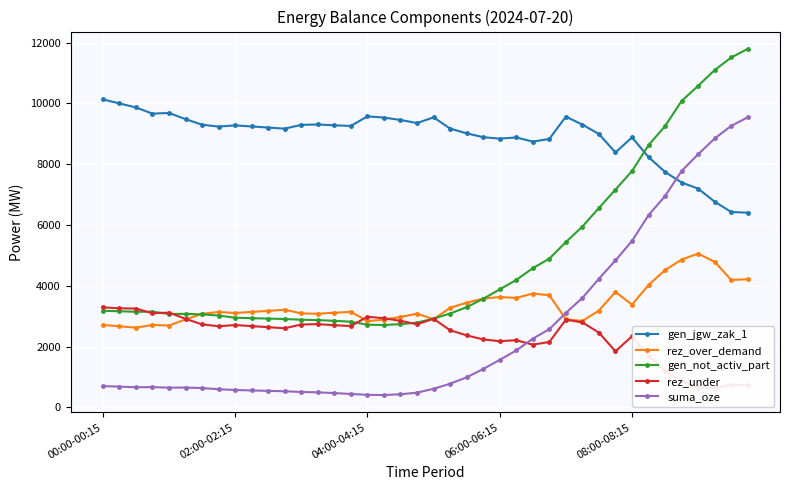

How many interior local peaks does the rez_over_demand series have?

9